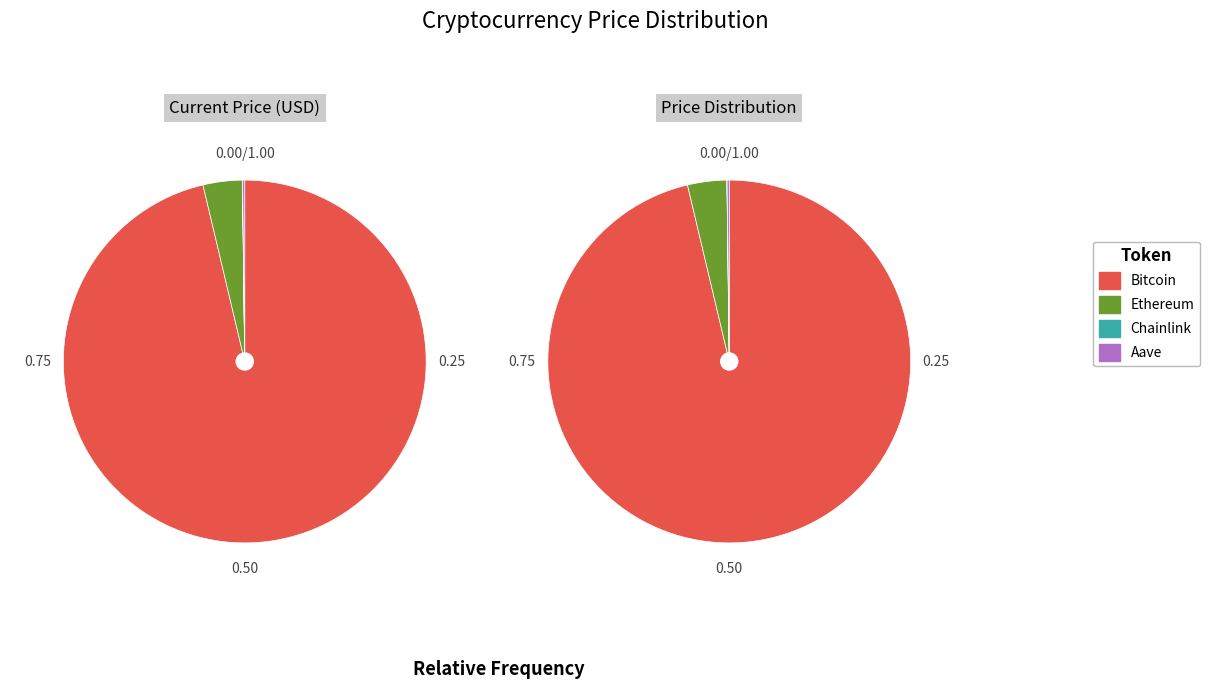

How many segments does this pie chart have?

4